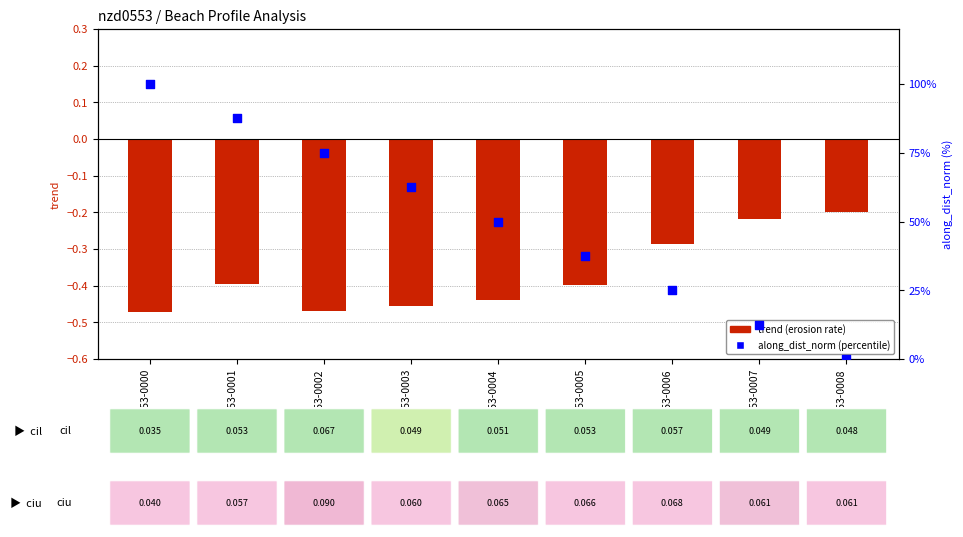

What is the change in value from nzd0553-0000 to nzd0553-0003?

-37.5